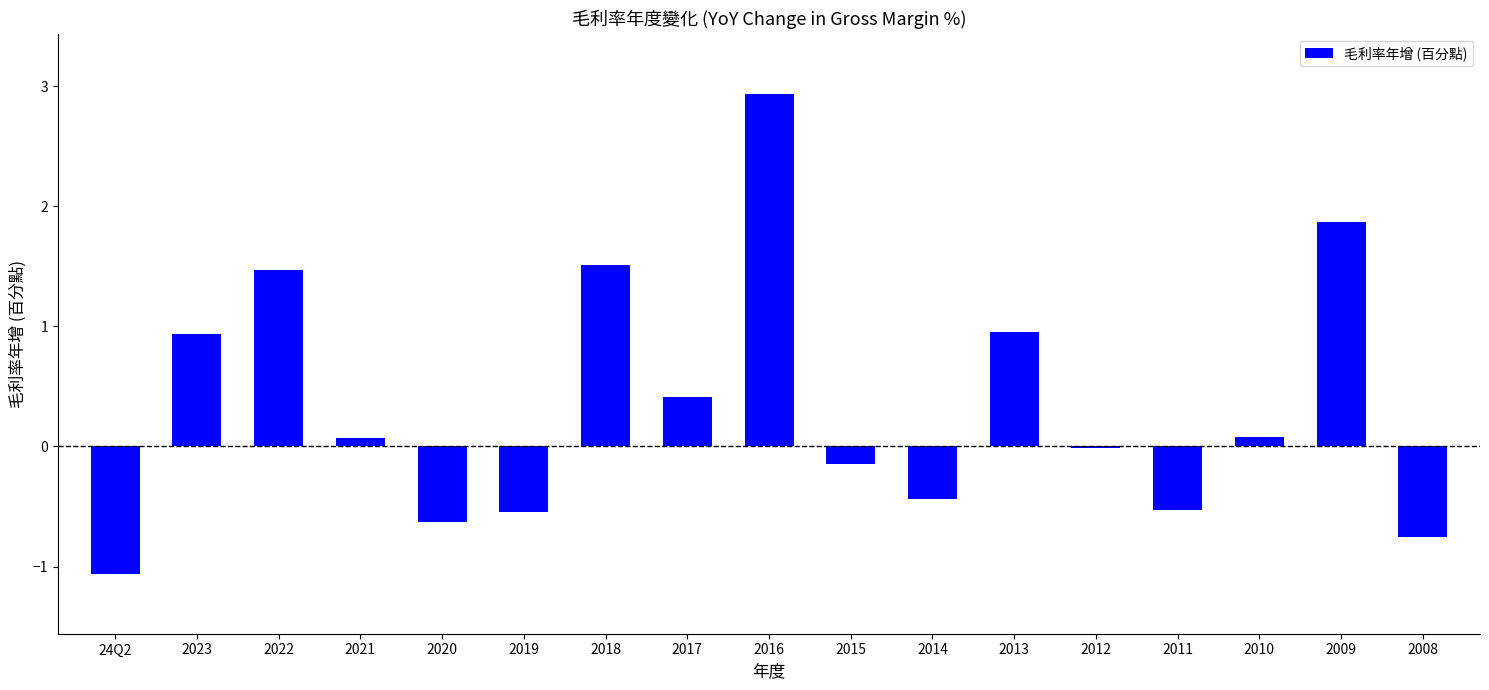

What is the maximum value shown in the chart?

2.9